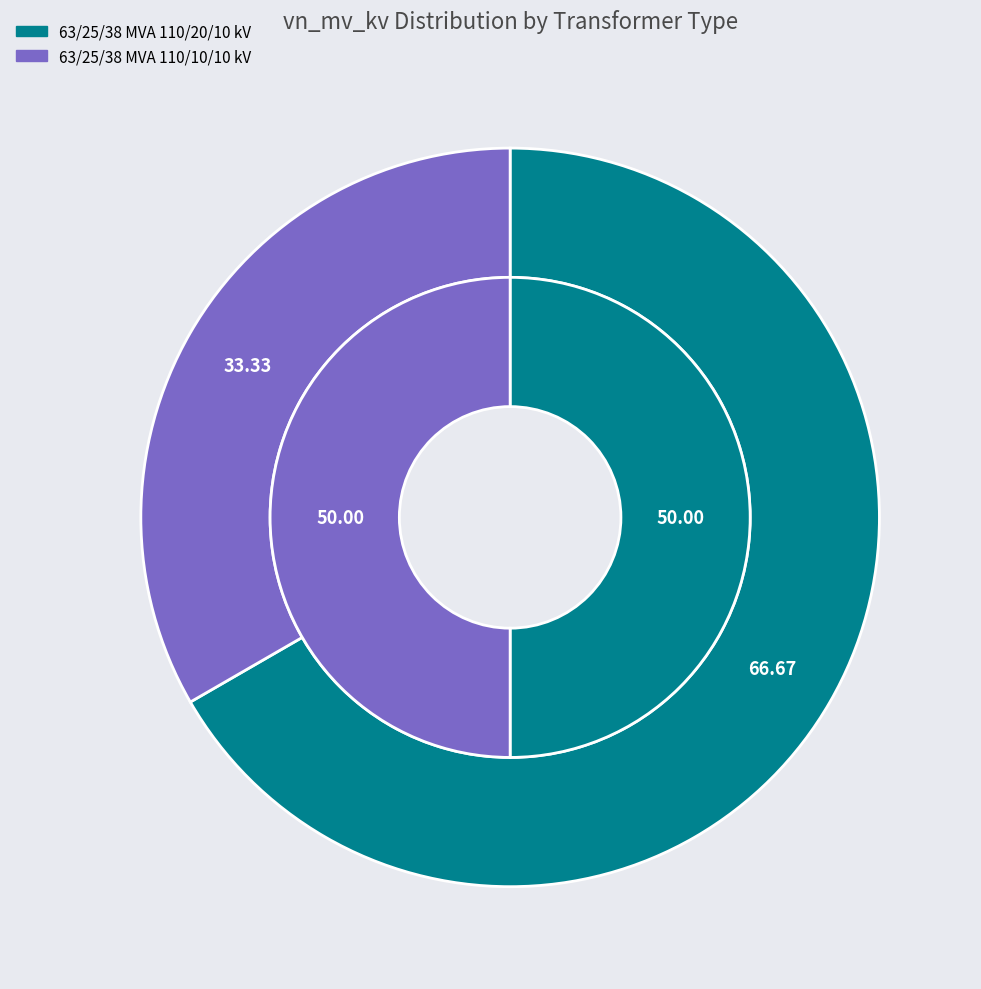

Rank the categories by value from highest to lowest.

63/25/38 MVA 110/20/10 kV, 63/25/38 MVA 110/10/10 kV